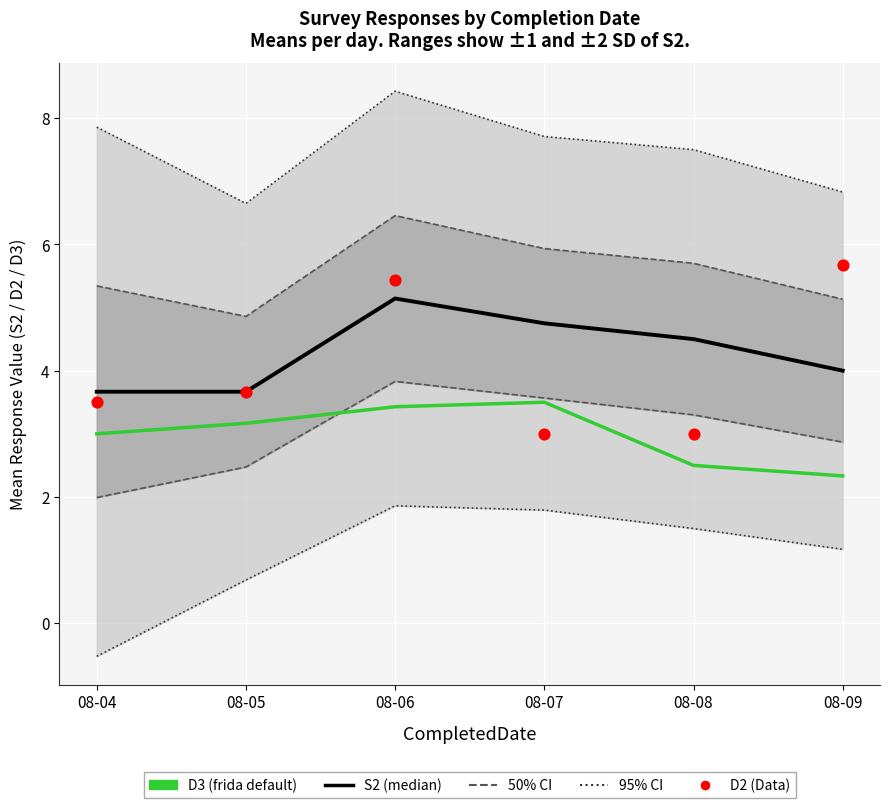

What is the total value across all series at 08-05?

13.7